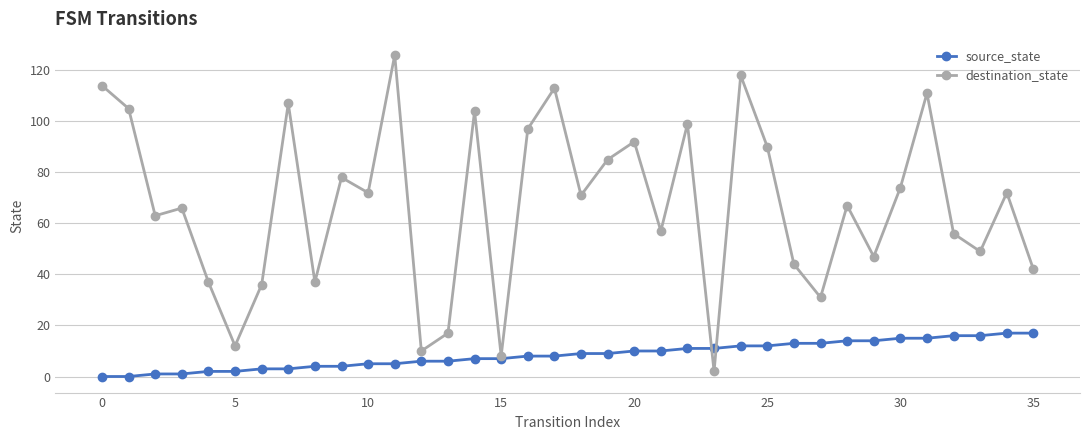

Rank the series by their average value, from lowest to highest.

source_state, destination_state